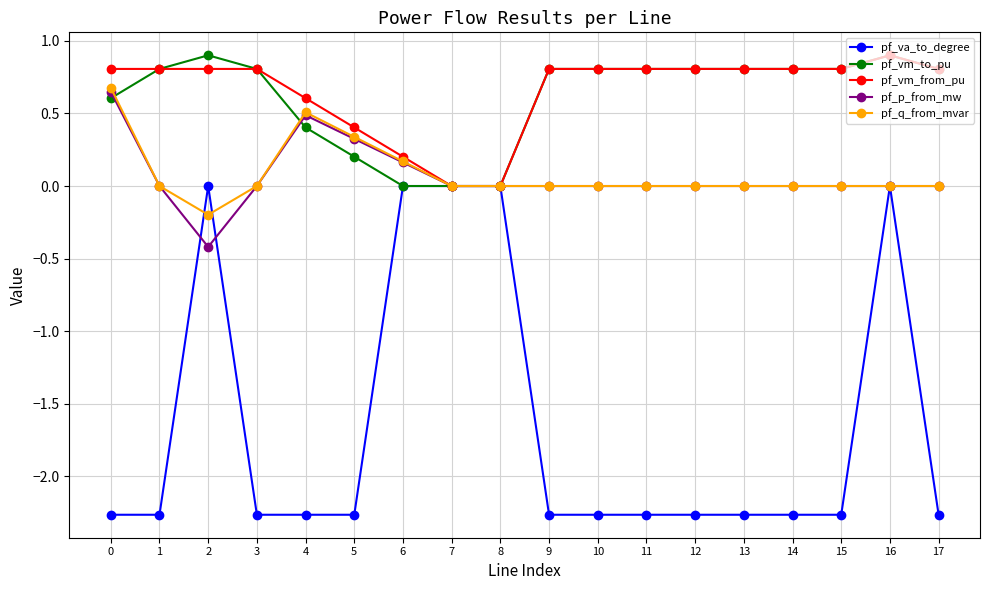

At which category is the sum across all series the highest?

16